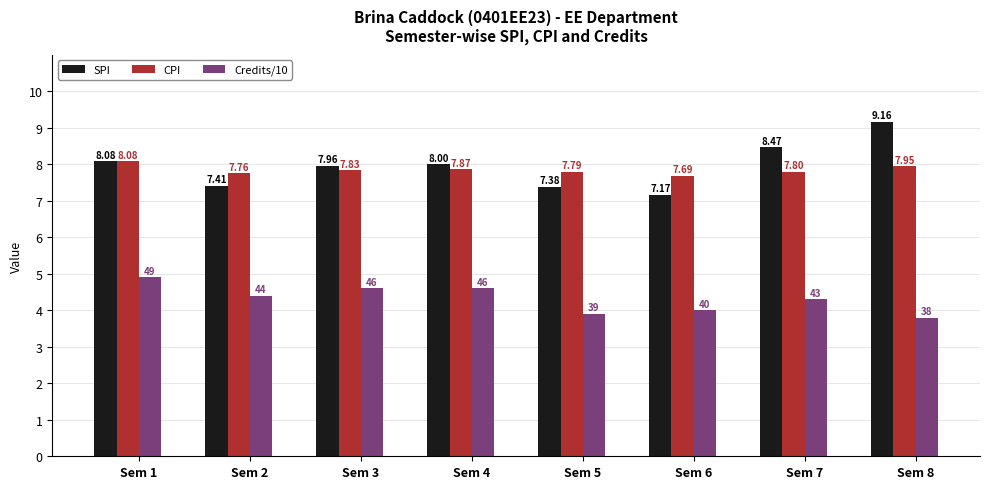

At Sem 2, list the series in order from largest to smallest.

CPI, SPI, Credits/10